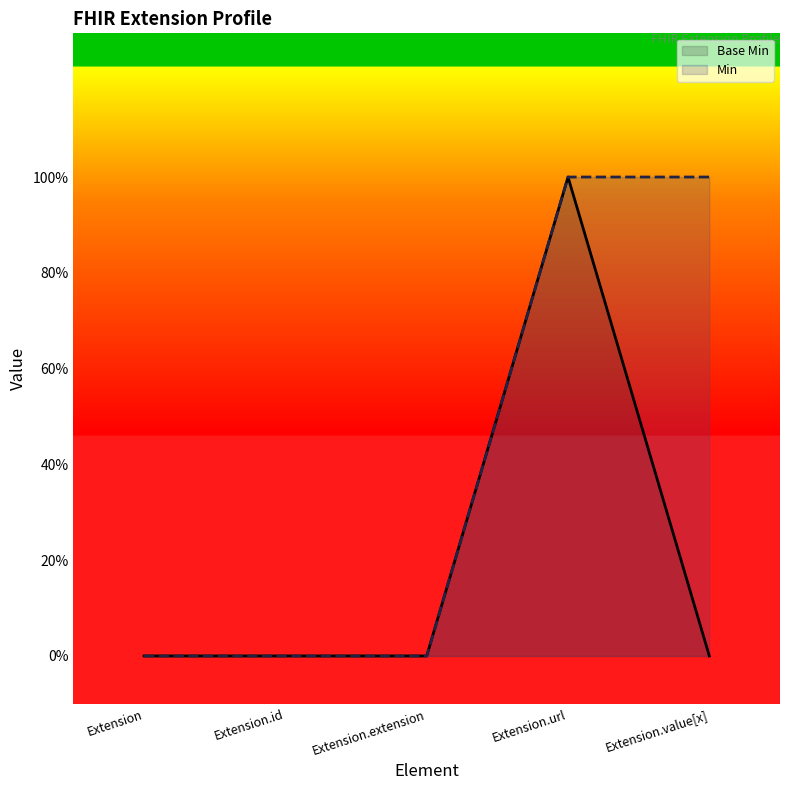

The value at Extension.extension is 0. True or false?

True